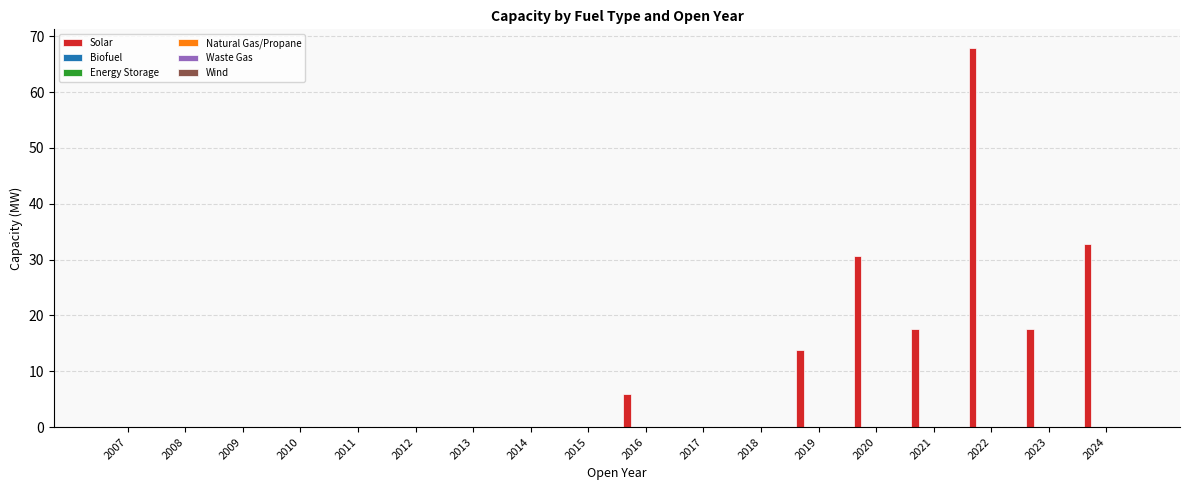

What is the sum of all values?

186.1